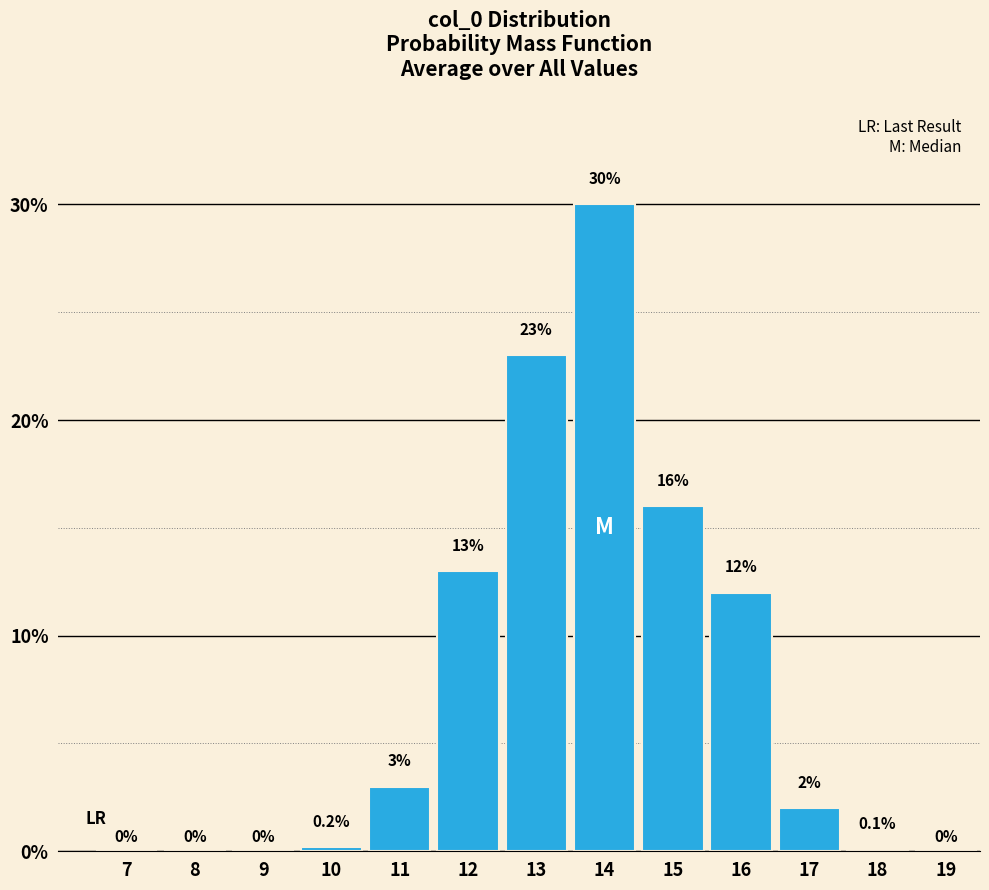

Reading right to left, transcribe all the data shown in this chart.

19=0.0	18=0.1	17=2.0	16=12.0	15=16.0	14=30.0	13=23.0	12=13.0	11=3.0	10=0.2	9=0.0	8=0.0	7=0.0